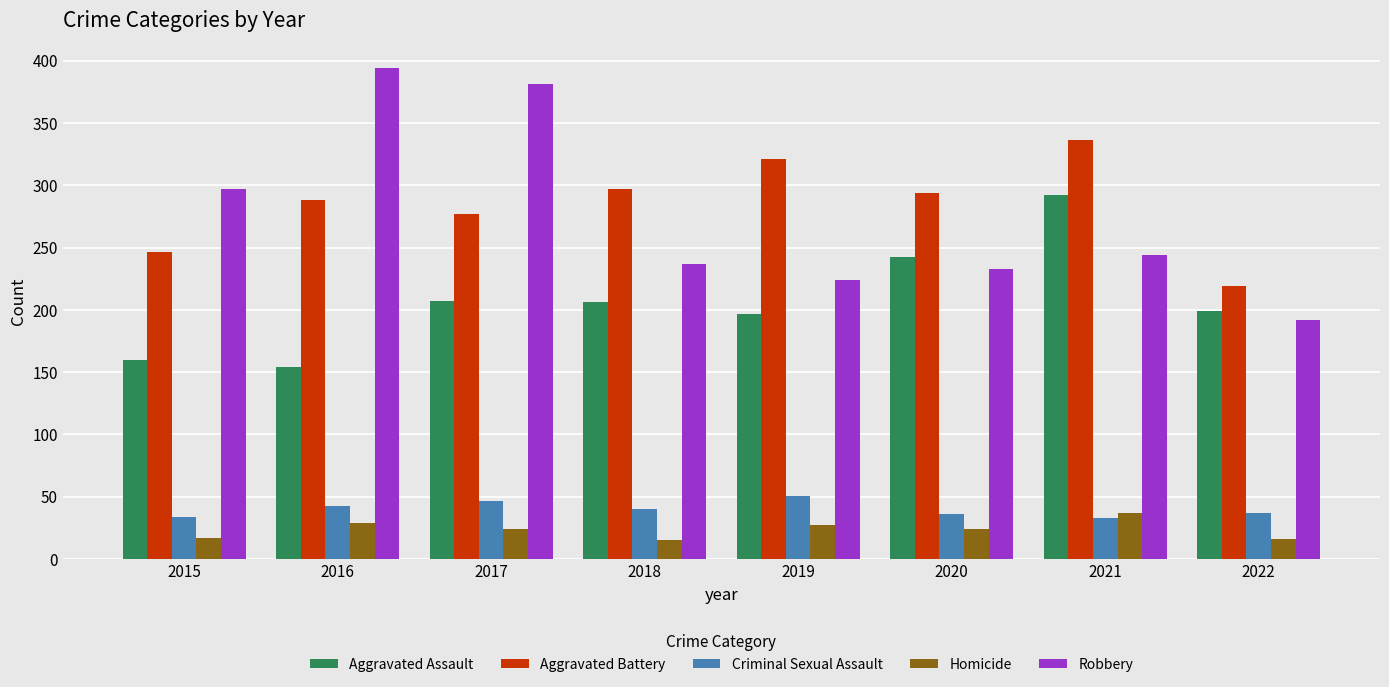

The Homicide series shows 63 at 2021. True or false?

False